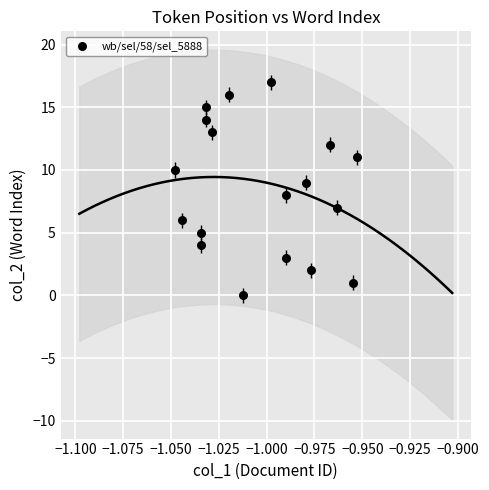

What is the range of Y values (max minus min)?

17